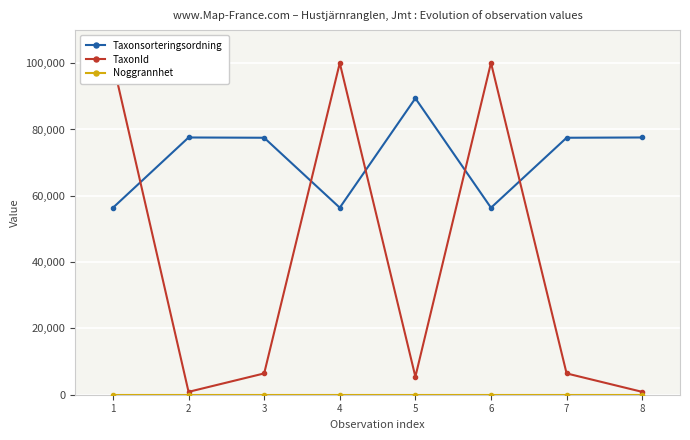

Count the number of categories in the chart.

8